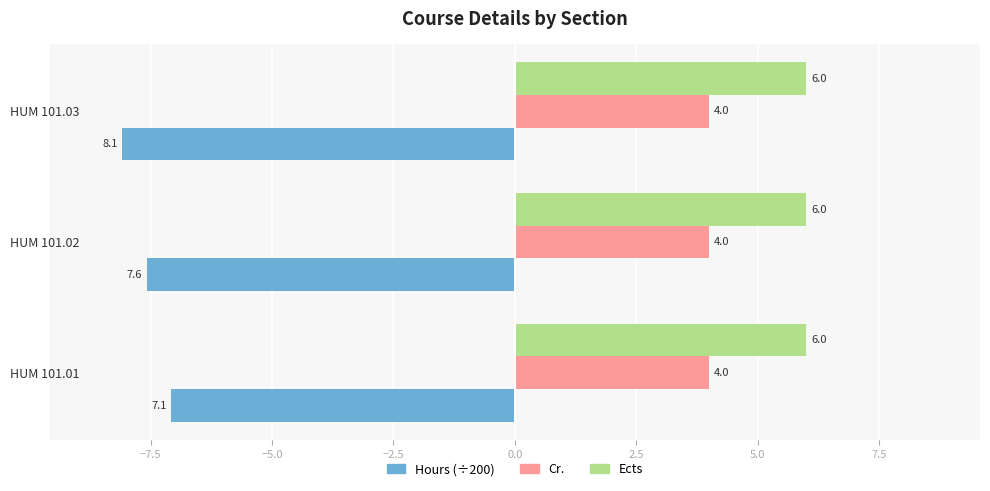

What is the minimum value shown in the chart?

-8.1